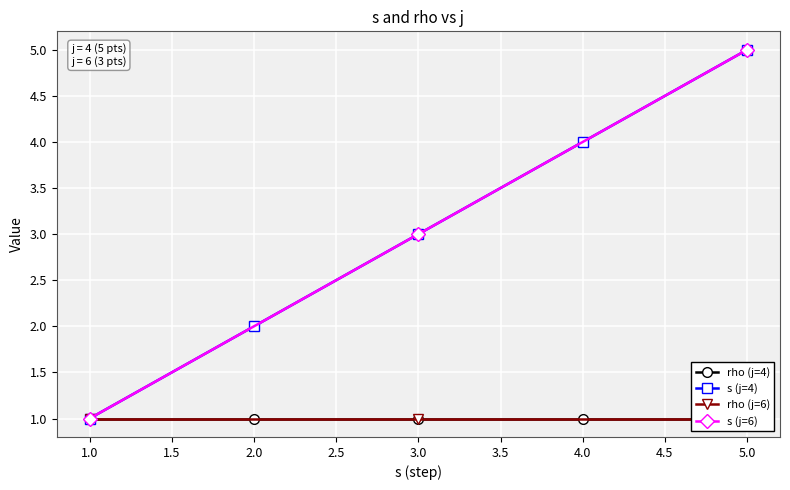

Which series has the widest spread of values?

s